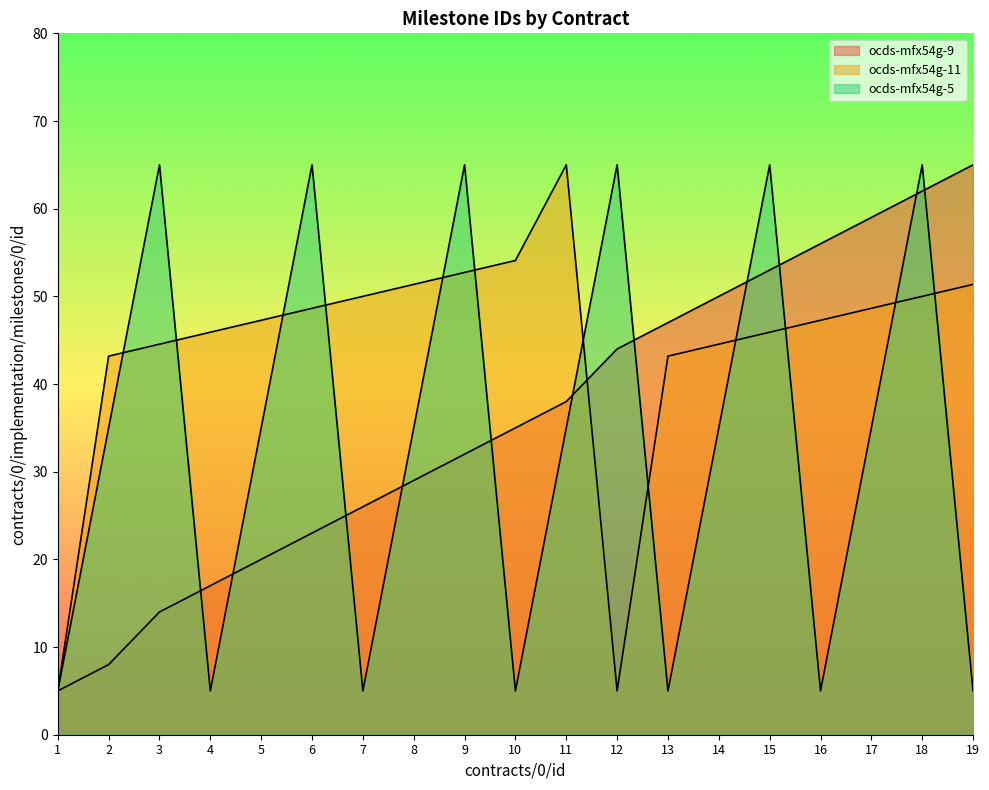

True or false: ocds-mfx54g-11 and ocds-mfx54g-5 cross at least once.

True